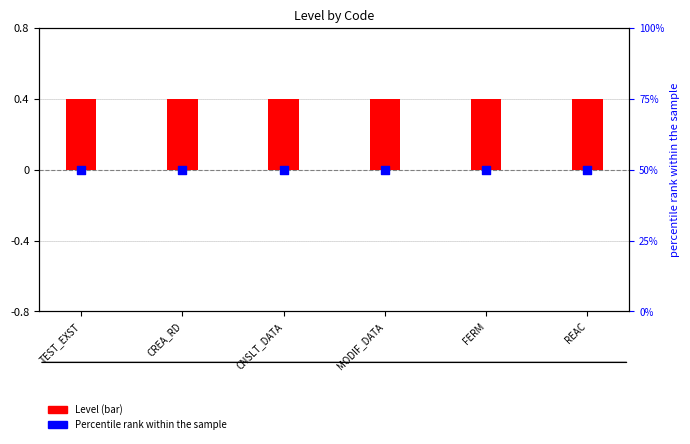

At how many categories does at least one series exceed 21?

6